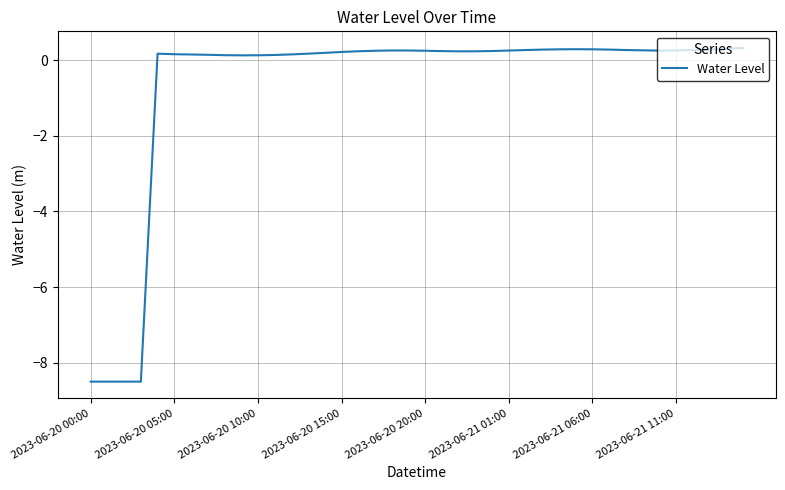

What is the minimum value shown in the chart?

-8.5